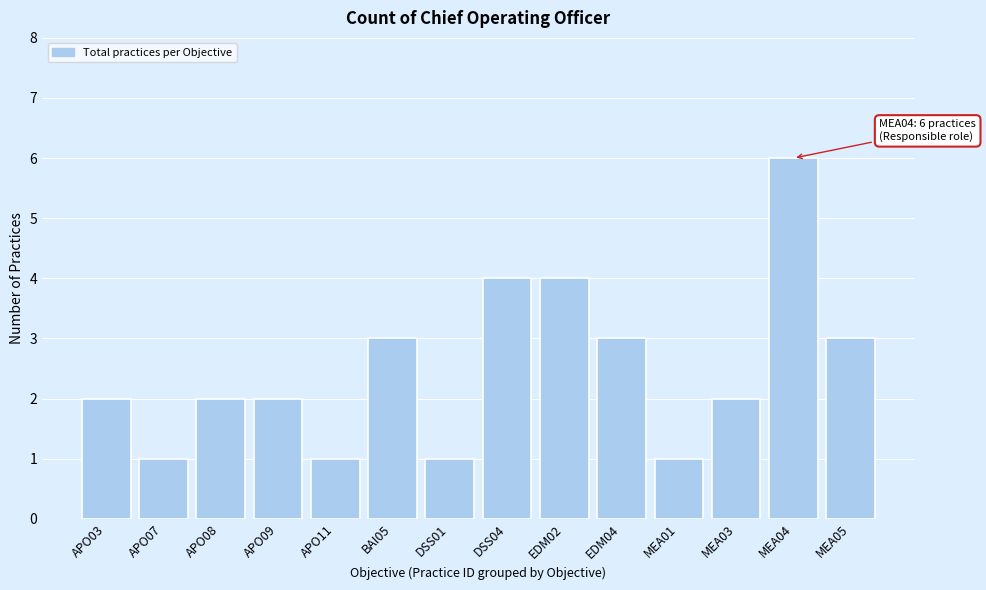

Reading left to right, list all the values displayed in this chart.

2	1	2	2	1	3	1	4	4	3	1	2	6	3